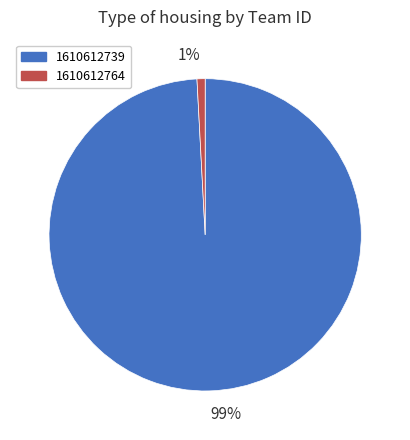

To the nearest percent, what portion does 1610612739 represent?

99%